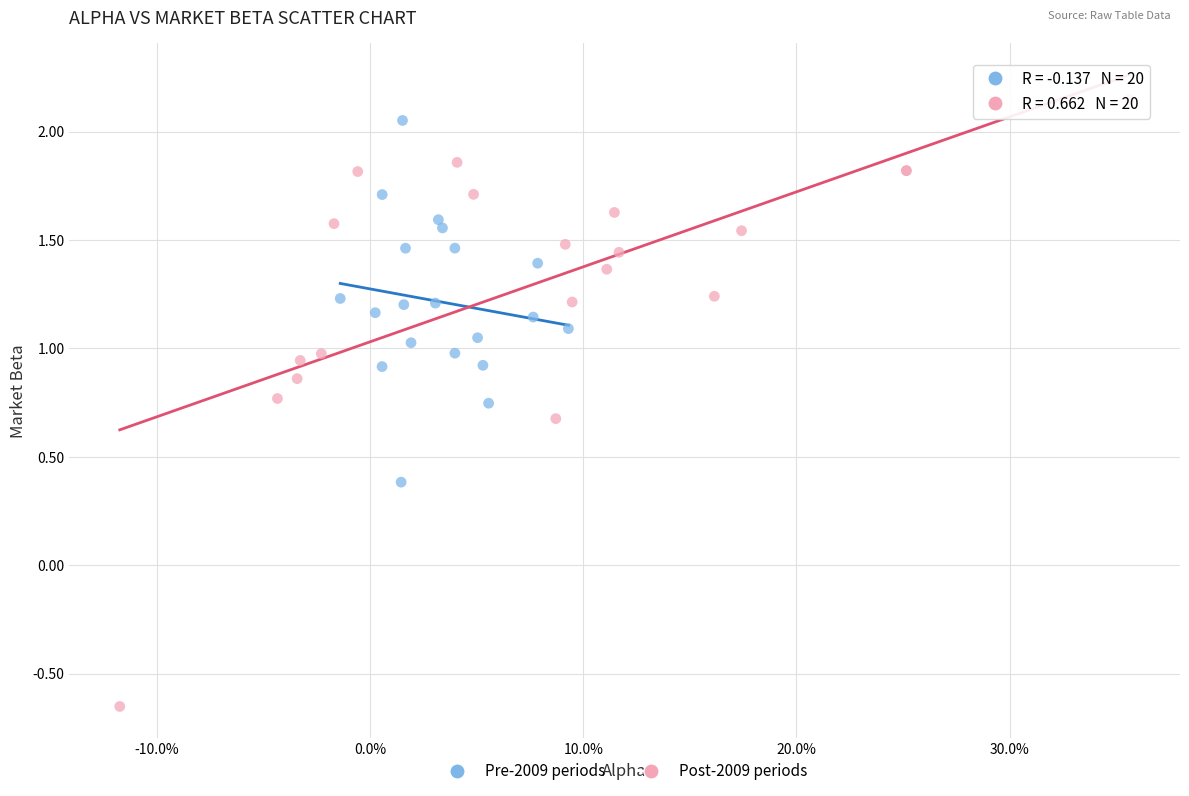

Which series reaches the minimum Y coordinate?

Post-2009 periods